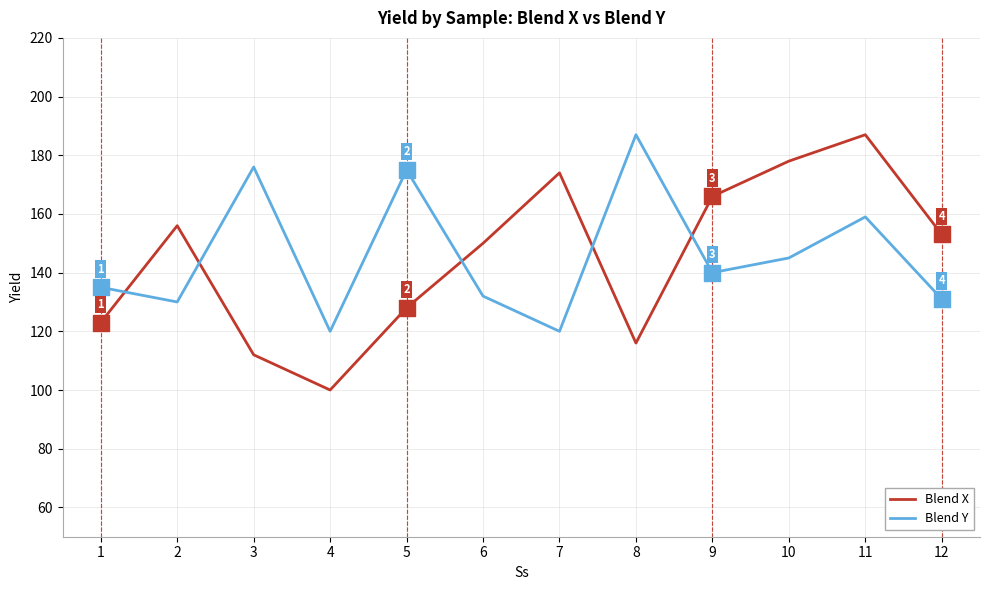

Which series has the widest spread of values?

Blend X